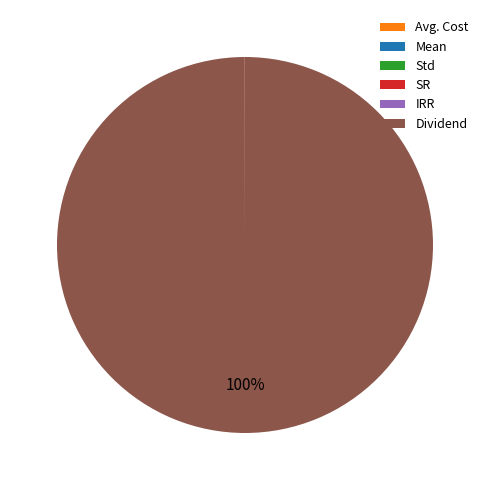

What is the majority slice?

Dividend